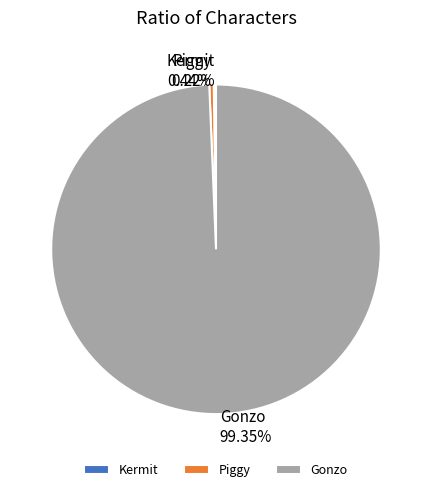

To the nearest percent, what percentage of the pie is Gonzo?

99%